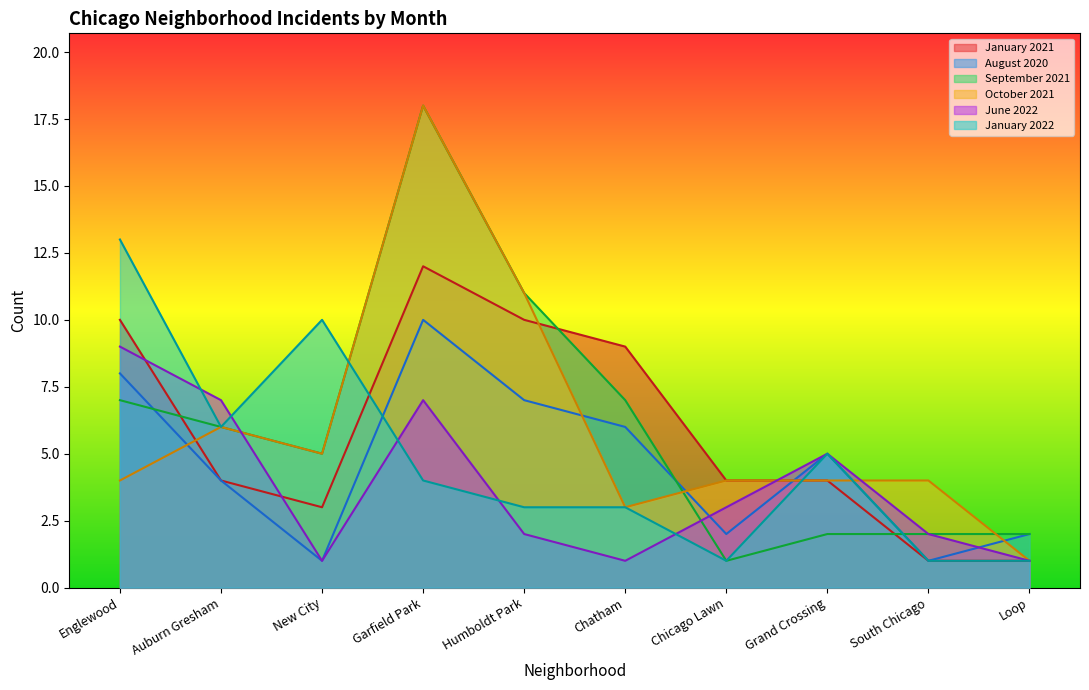

Count the number of categories in the chart.

10